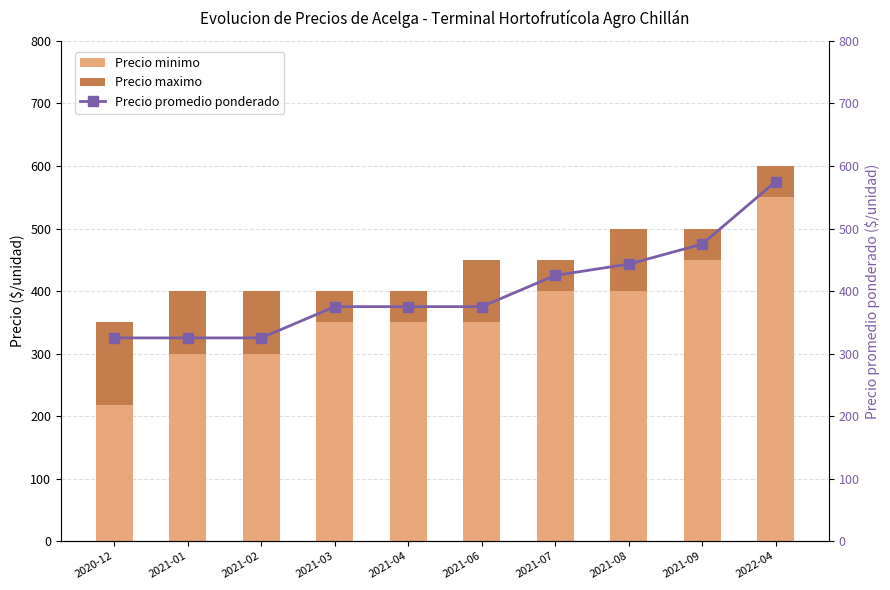

Which series changed the most between 2021-01 and 2021-07?

Precio minimo